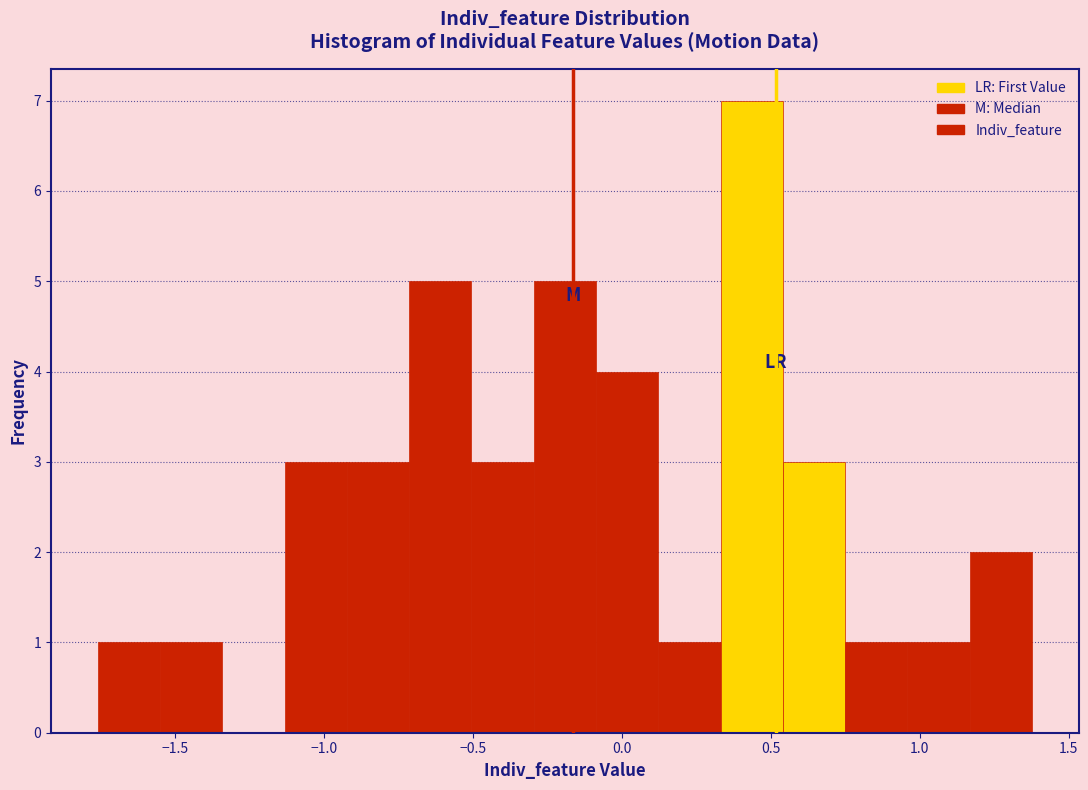

Over which range of the x-axis is the bar tallest?

0.35 to 0.55